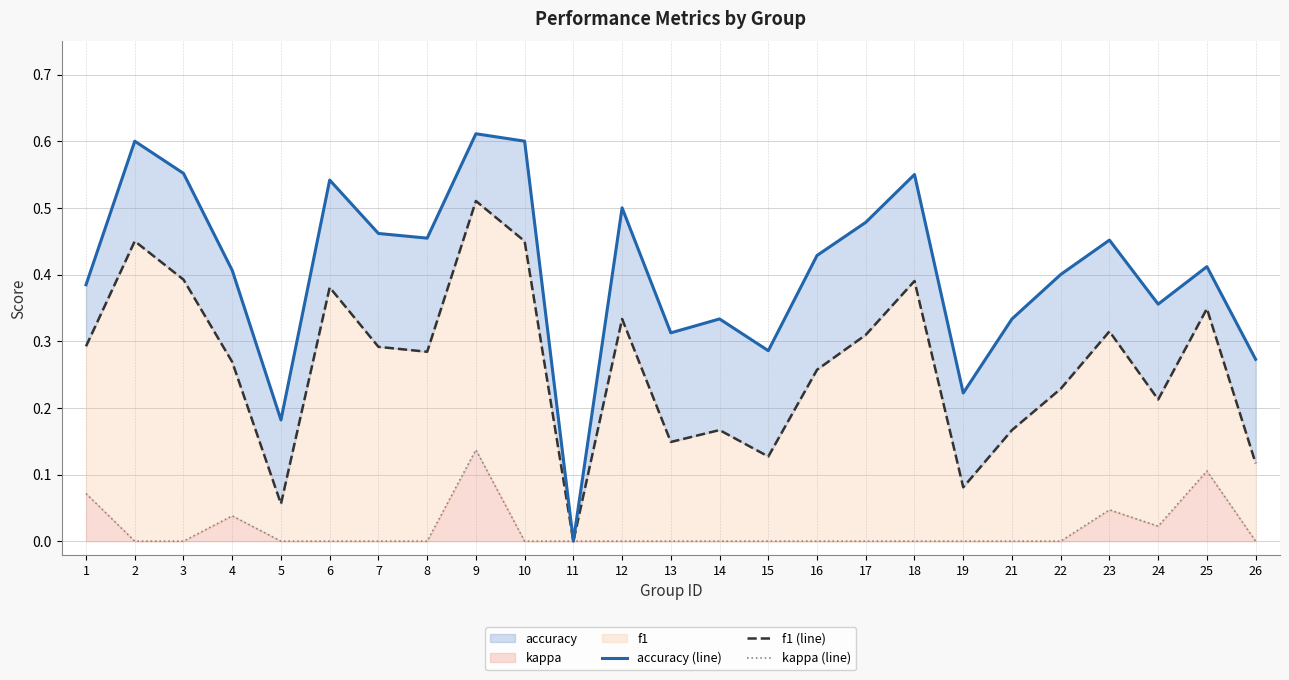

At which category does f1 (line) reach its first local peak?

2